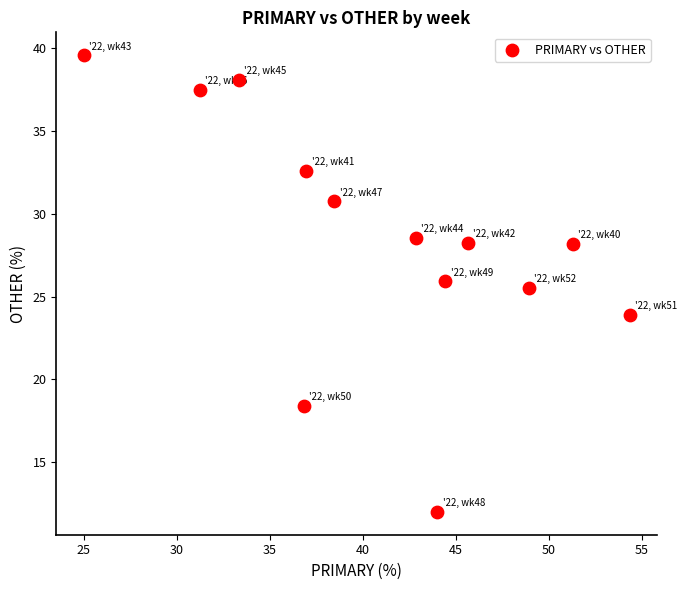

What is the range of Y values (max minus min)?

27.6